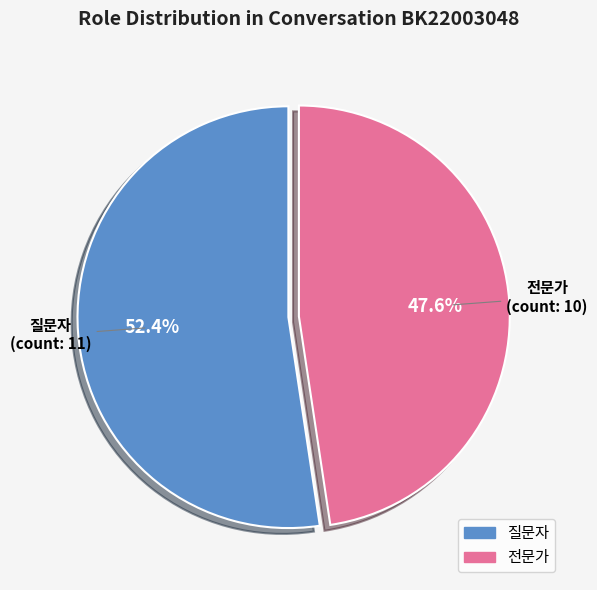

To the nearest percent, what percentage of the pie is 질문자?

52%